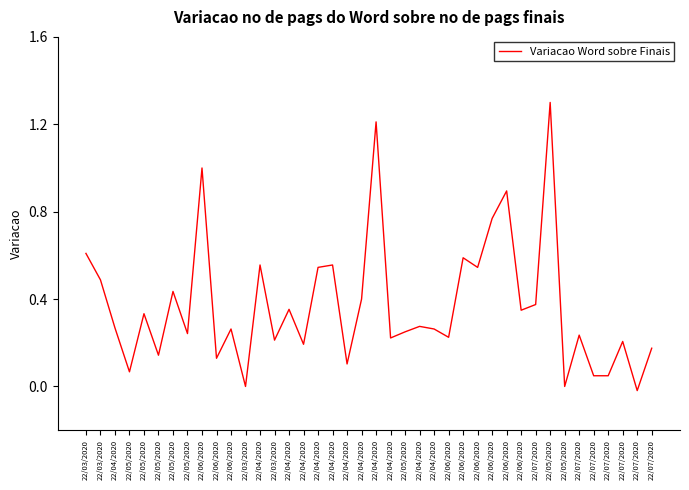

The chart shows a value of 0.6 at 22/06/2020. True or false?

False